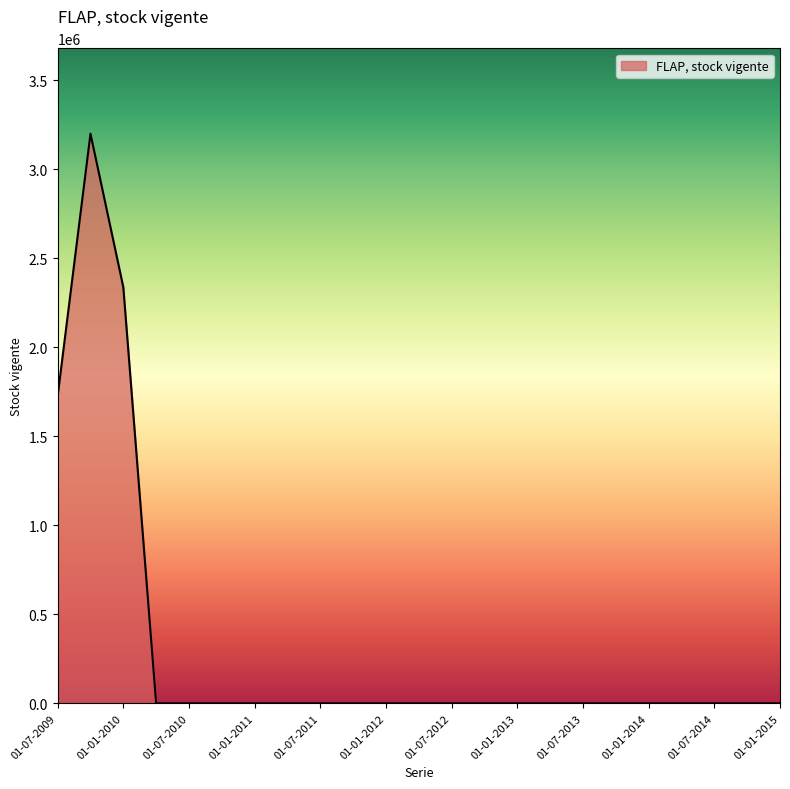

What is the greatest value displayed?

3198606